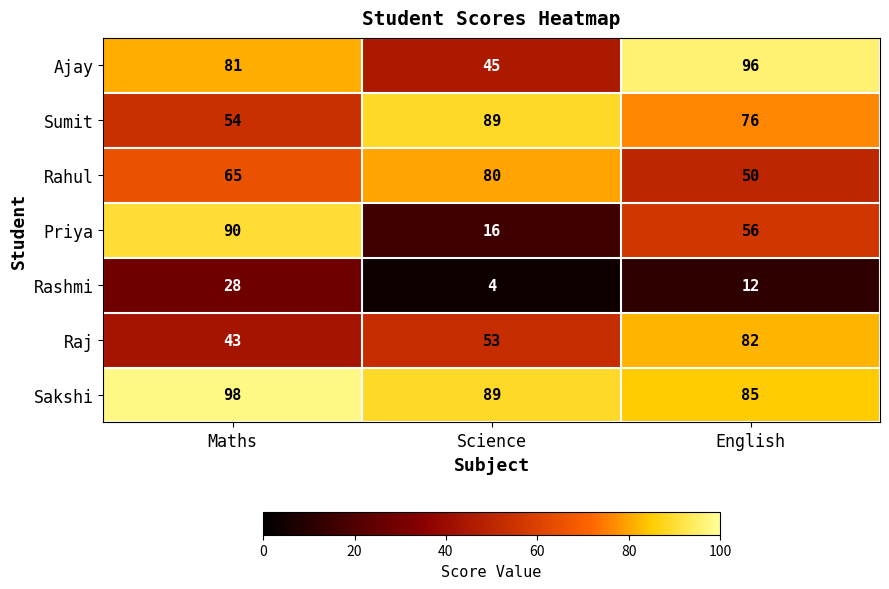

Reading left to right, list all the values displayed in this chart.

Ajay: 81	45	96
Sumit: 54	89	76
Rahul: 65	80	50
Priya: 90	16	56
Rashmi: 28	4	12
Raj: 43	53	82
Sakshi: 98	89	85